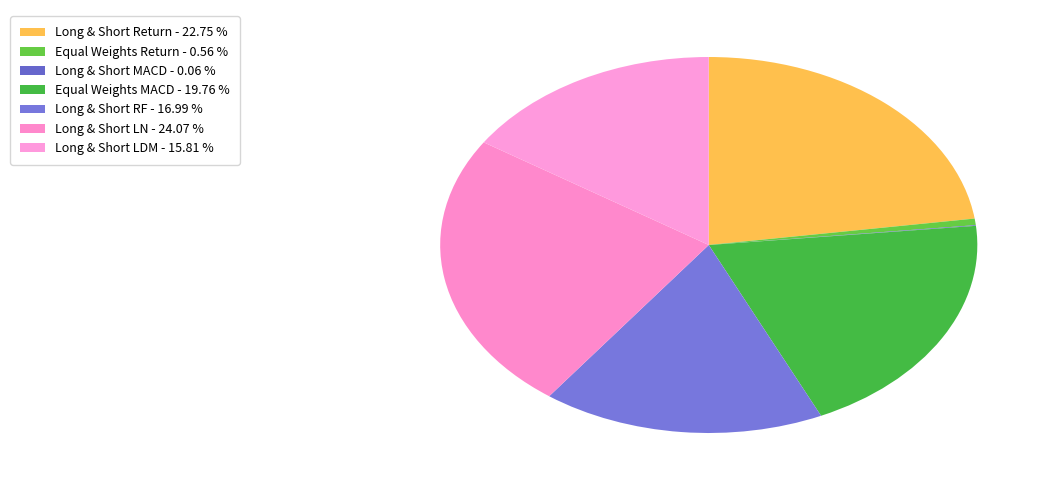

How many segments does this pie chart have?

7